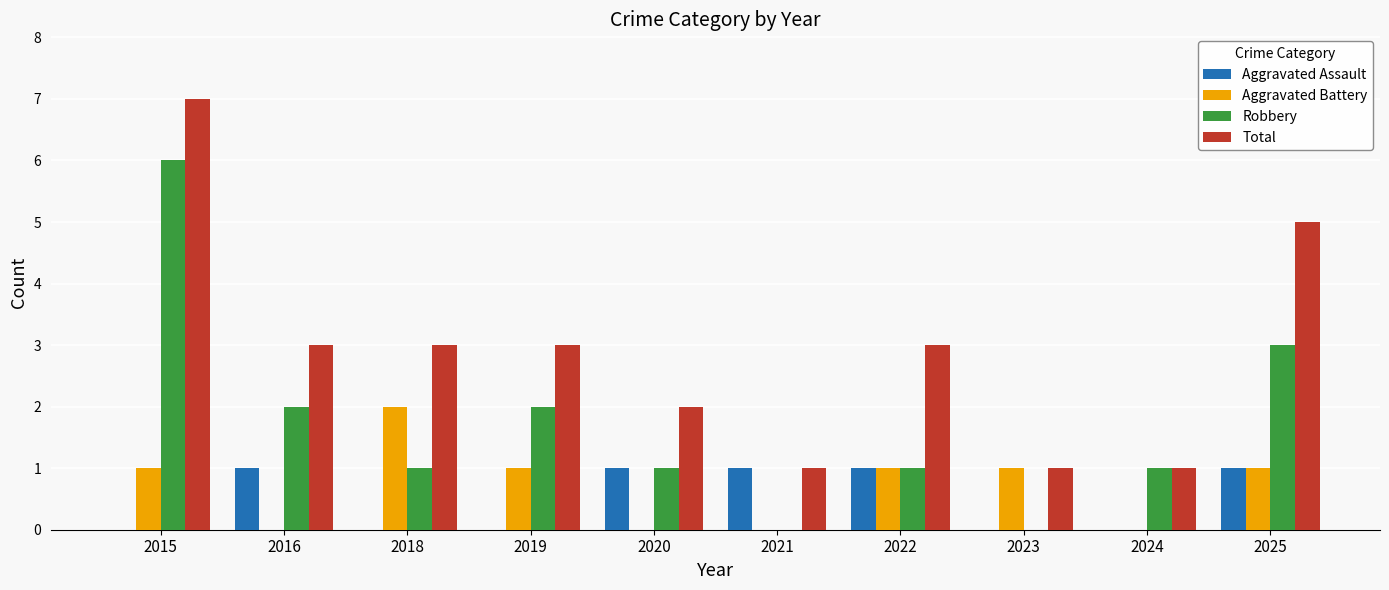

Is it true that Aggravated Battery equals -1 at 2016?

False